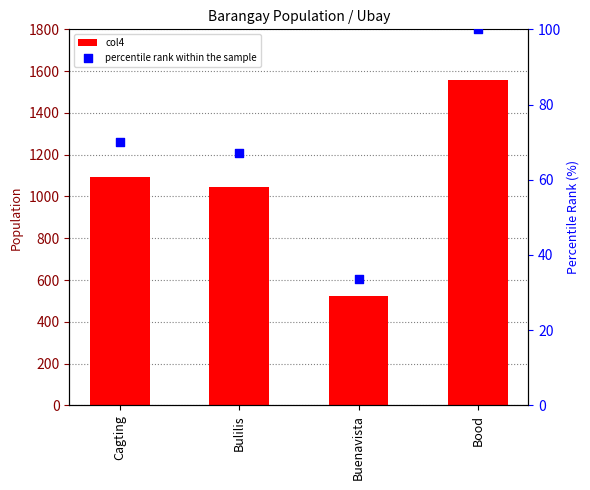

What are all the series names shown in the legend?

col4, percentile rank within the sample